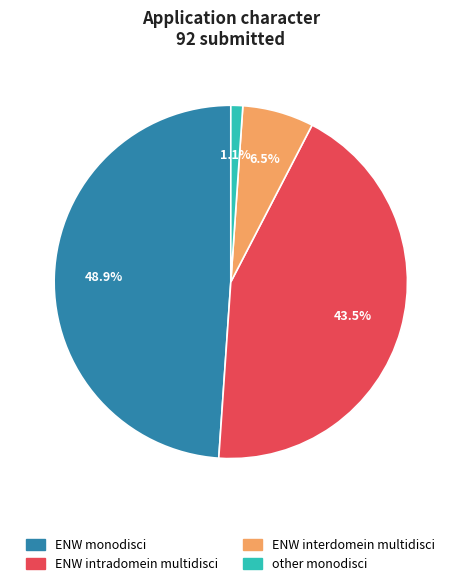

Is there any slice that represents more than half of the pie?

No